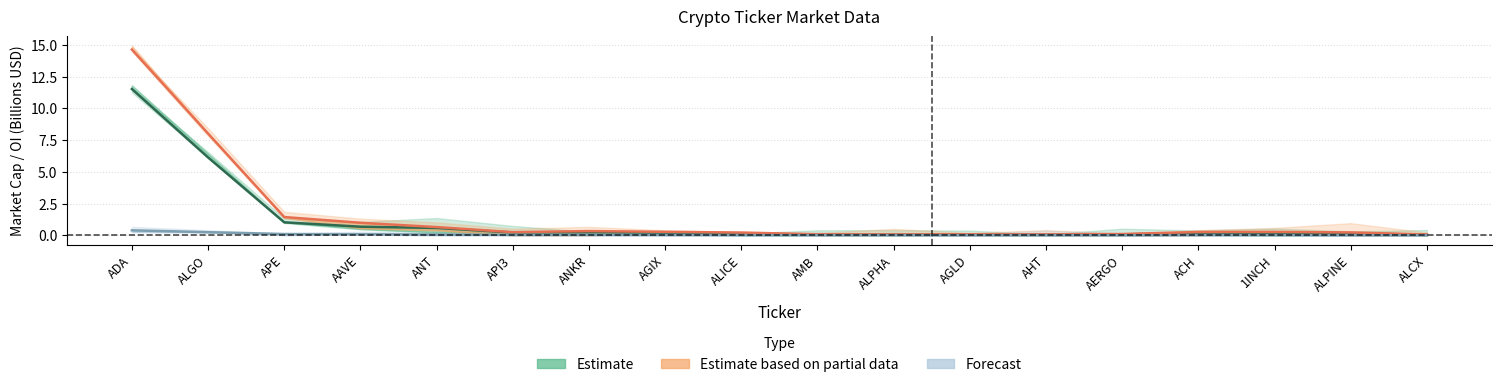

Reading left to right, extract all data points from this chart.

Estimate: 11.5	6.1	1.0	0.7	0.6	0.2	0.2	0.2	0.1	0.1	0.1	0.1	0.1	0.1	0.2	0.2	0.2	0.0
Estimate based on partial data: 14.6	8.0	1.4	1.0	0.6	0.2	0.3	0.3	0.2	0.1	0.1	0.1	0.1	0.1	0.3	0.3	0.2	0.1
Forecast: 0.4	0.2	0.1	0.1	0.1	0.0	0.0	0.0	0.0	0.0	0.0	0.0	0.0	0.0	0.0	0.0	0.0	-0.0